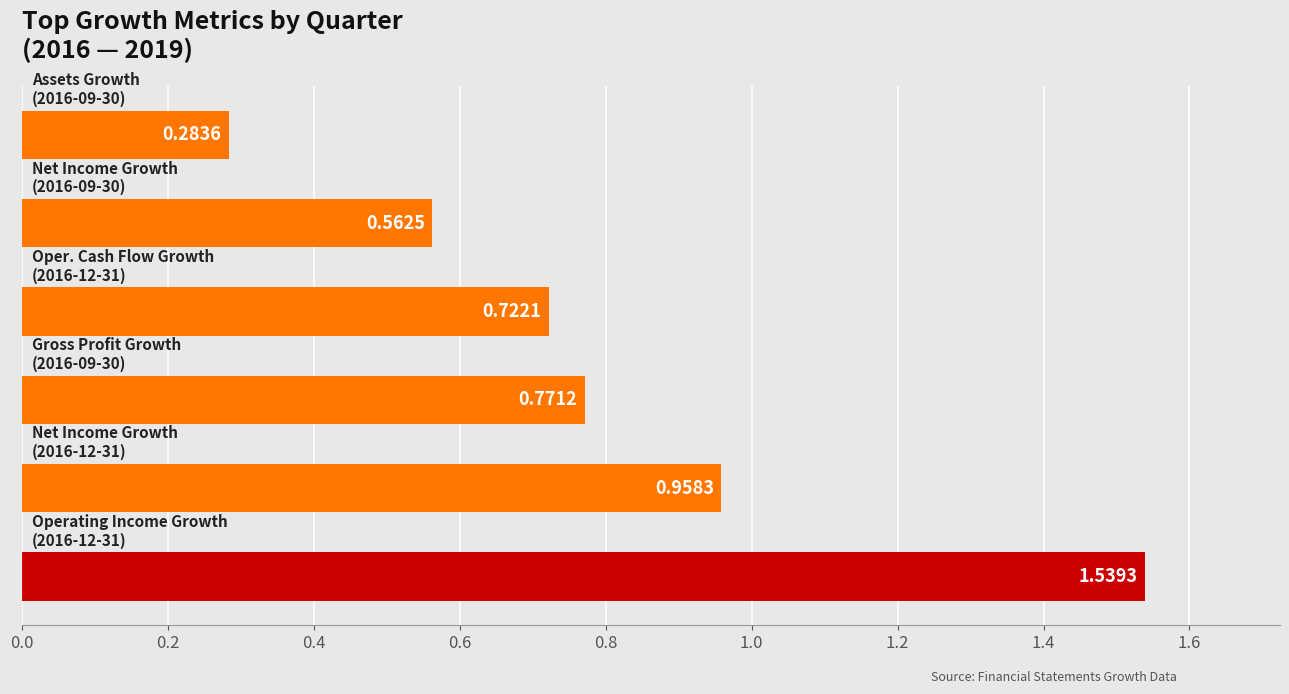

Are the bars horizontal?

Yes